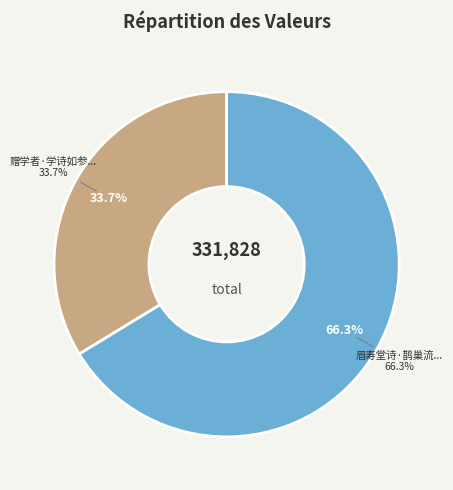

Is there any slice that represents more than half of the pie?

Yes